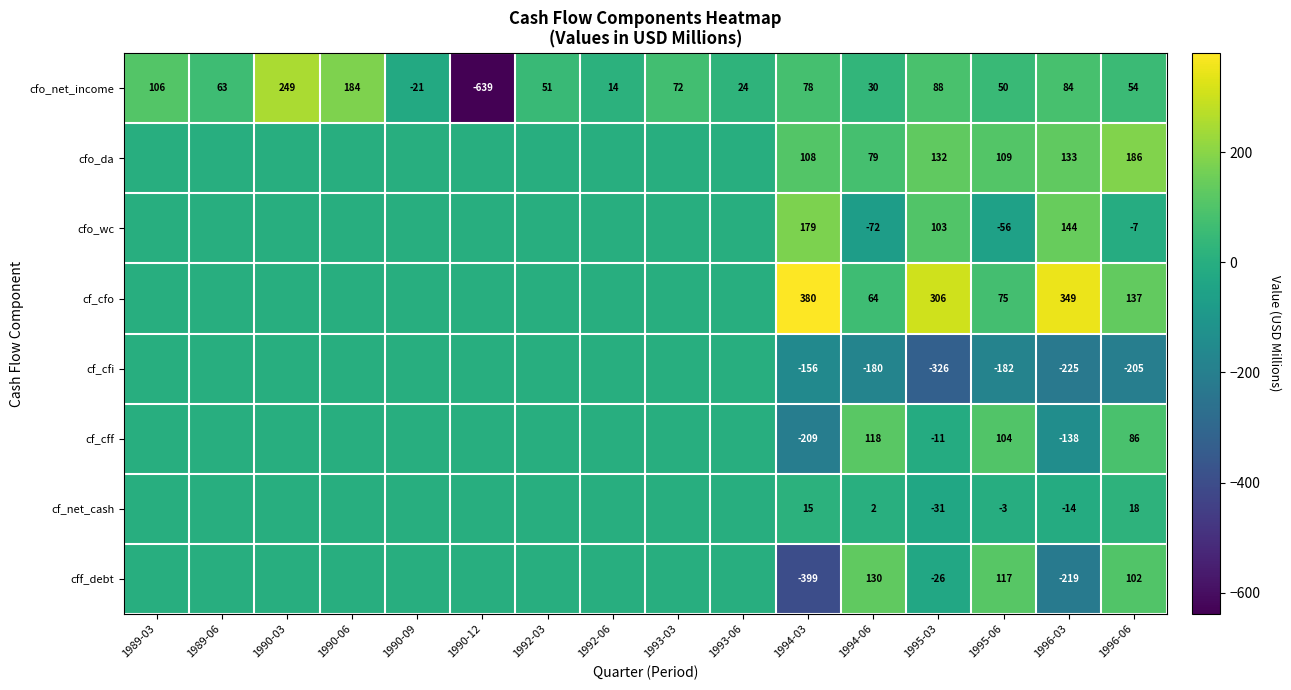

The value of cf_cfi at 1995-06 is -247. True or false?

False